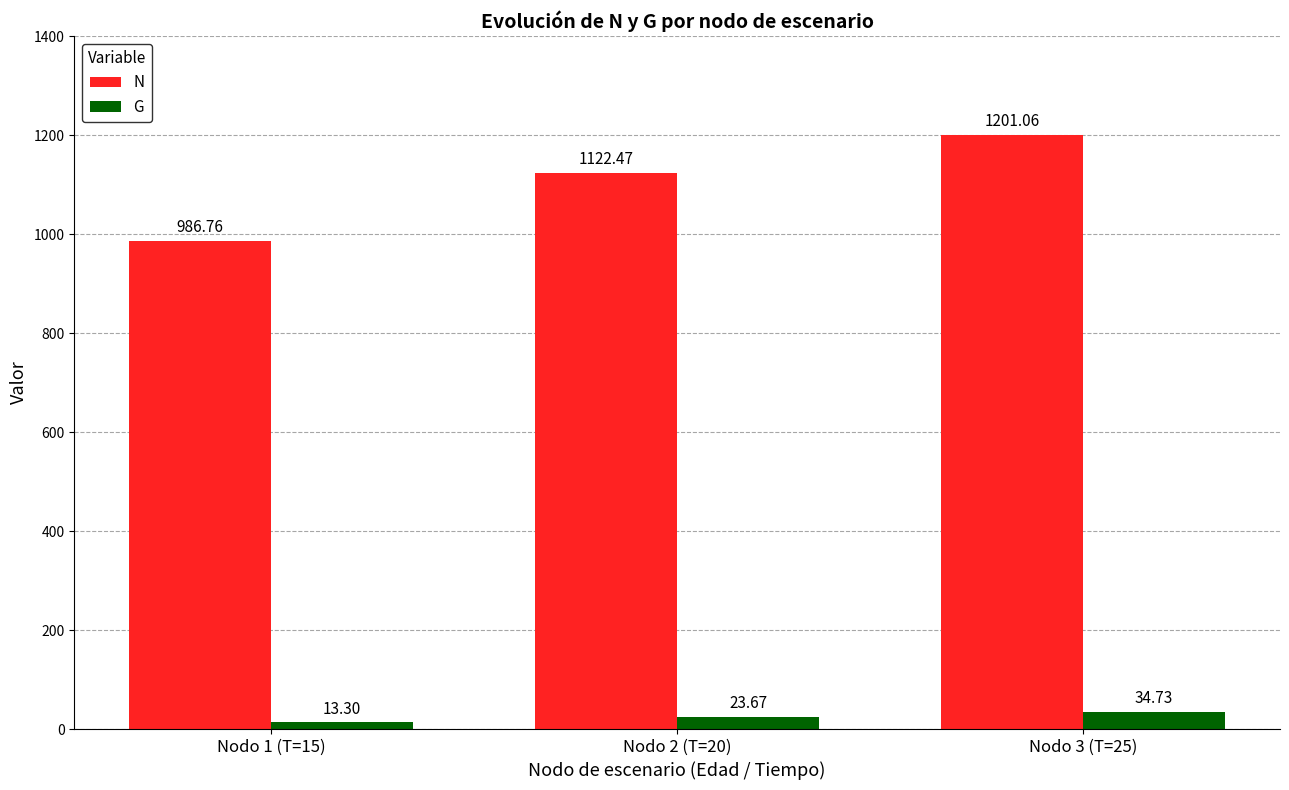

Are the bars grouped side by side (vs. stacked)?

Yes